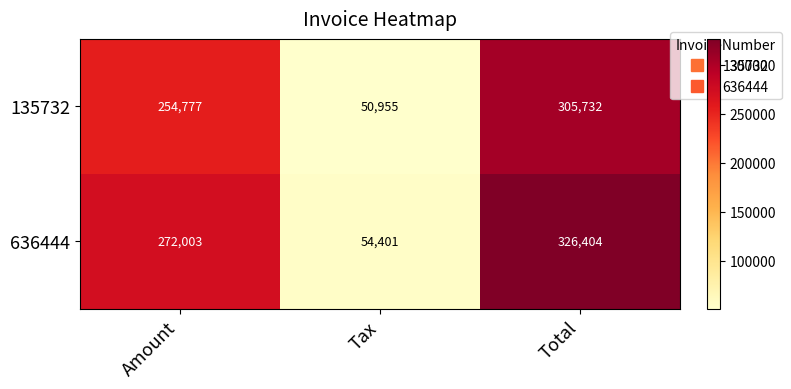

Reading left to right, what are all the values shown in this chart?

135732: Amount=254777	Tax=50955	Total=305732
636444: Amount=272003	Tax=54401	Total=326404